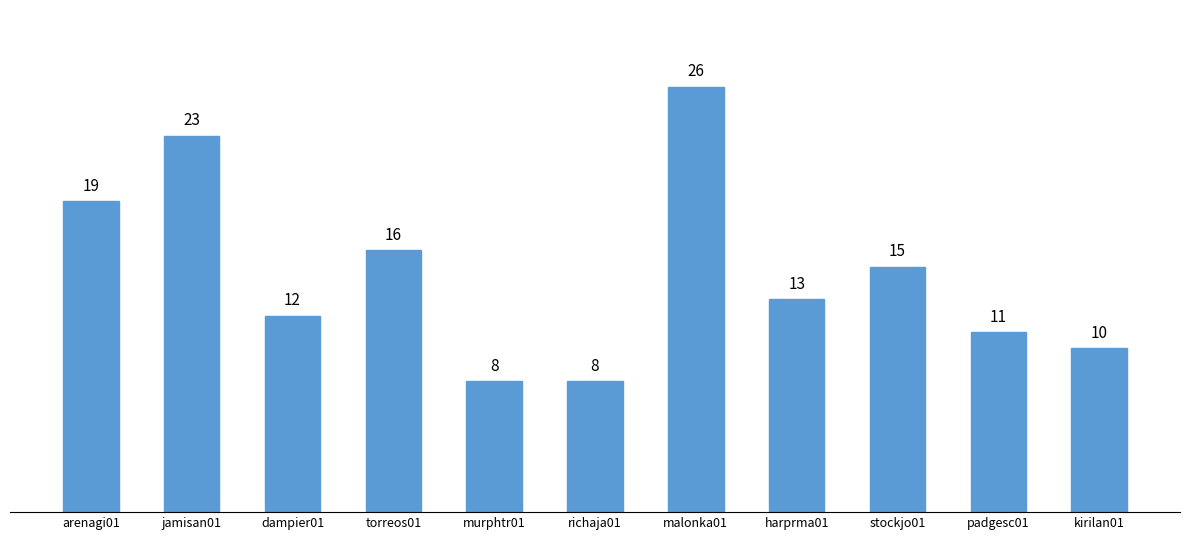

What is the value of the 10th bar from the left?

11